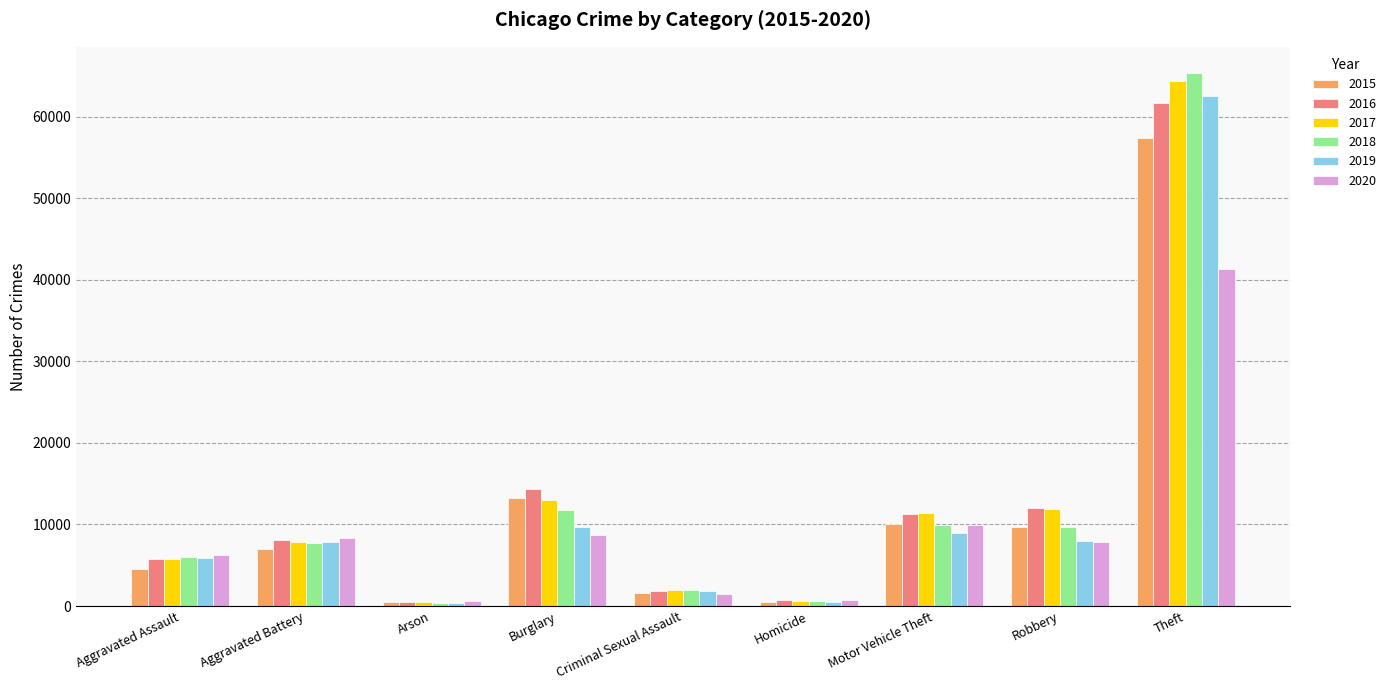

What is the average value of the 2017 series?

13036